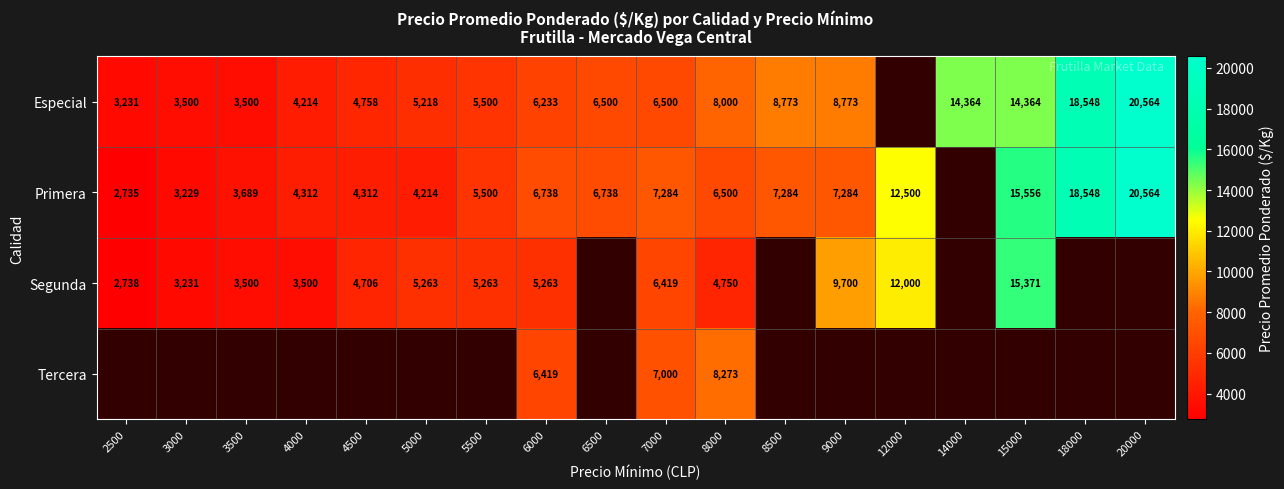

The Especial series shows 9823 at 7000. True or false?

False